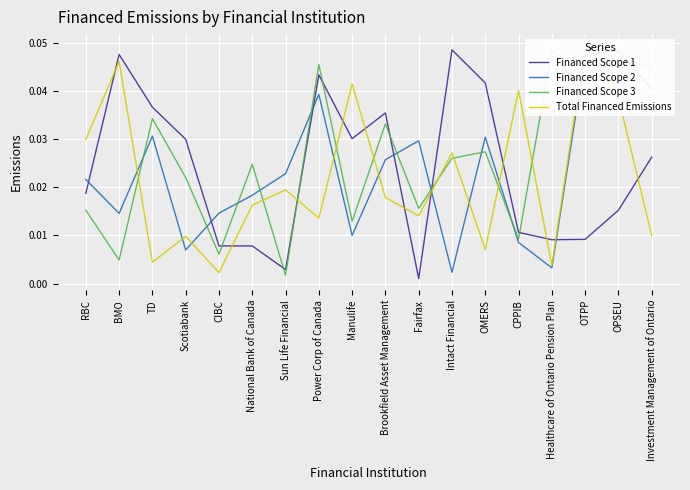

True or false: Total Financed Emissions has a value of 0.0 at Scotiabank.

True